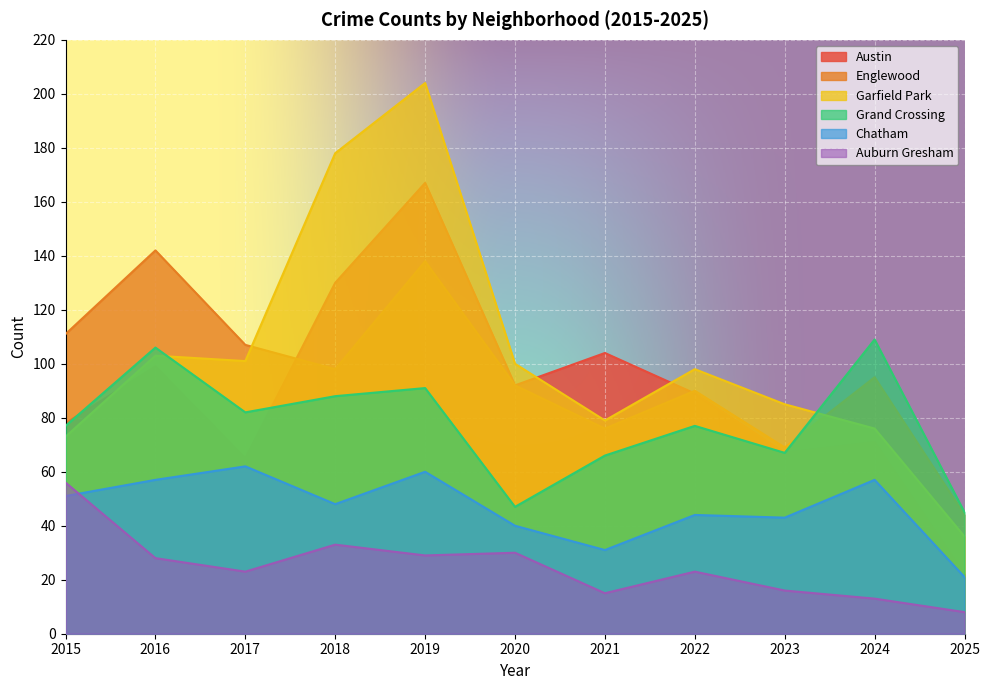

How many times do Garfield Park and Austin cross each other?

3